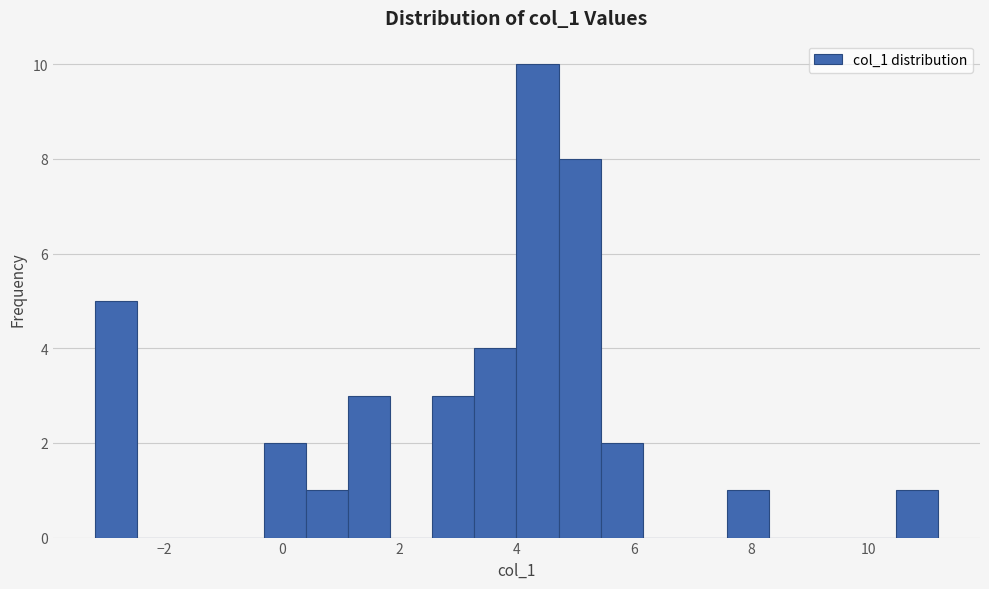

Around what value on the x-axis is the tallest bar? Give the approximate position of its centre, as read against the axis.

4.4